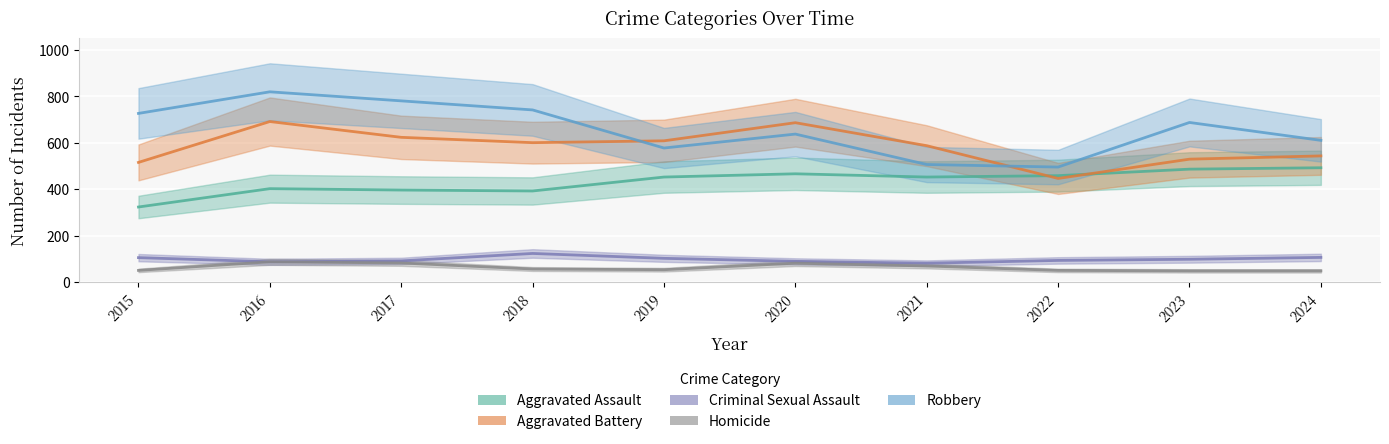

Reading right to left, what are all the values shown in this chart?

Aggravated Assault: 492	486	458	452	466	452	392	396	402	323
Aggravated Battery: 543	529	446	587	686	608	600	623	691	515
Criminal Sexual Assault: 106	98	93	81	89	102	123	91	87	105
Homicide: 48	48	50	69	81	53	56	82	87	50
Robbery: 610	687	495	506	637	577	741	780	819	726